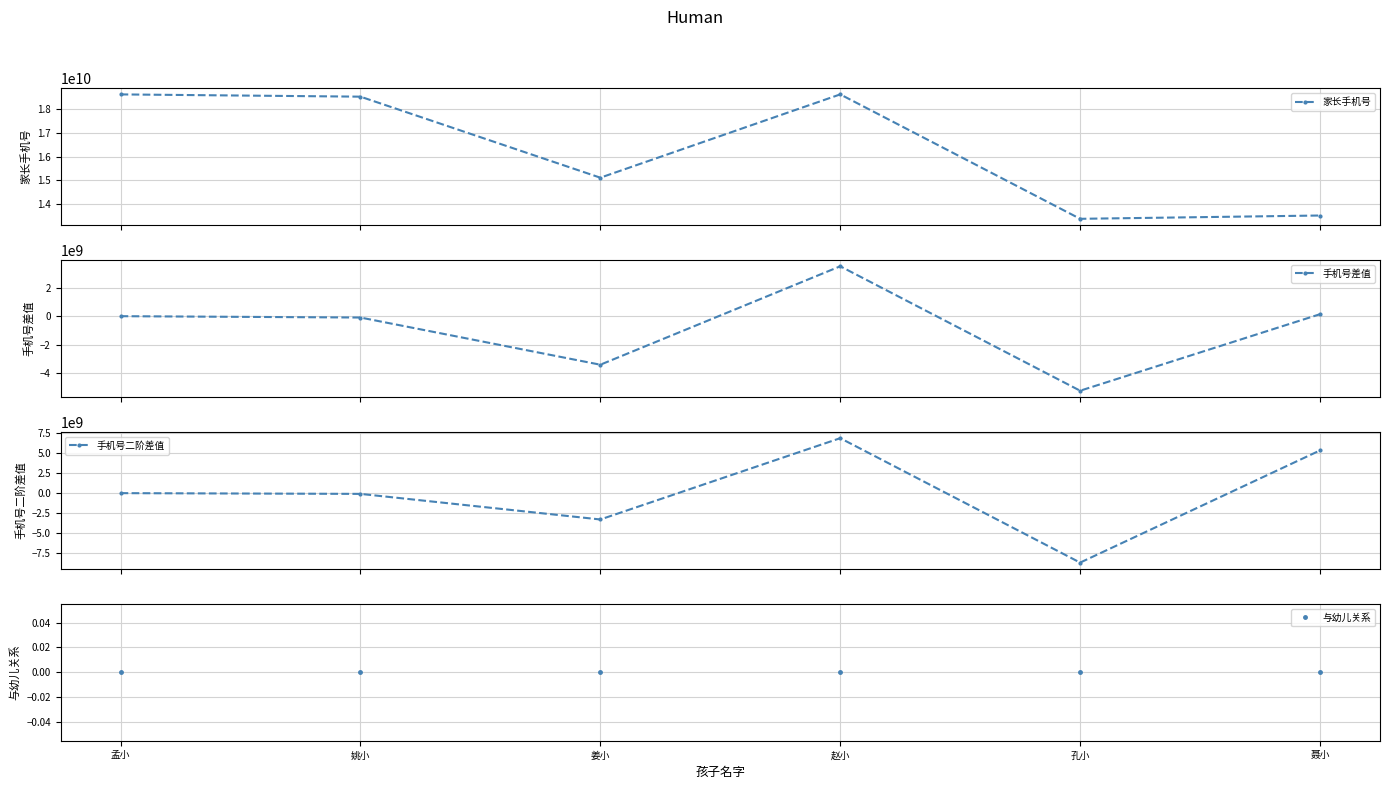

How many data points does each series have?

6